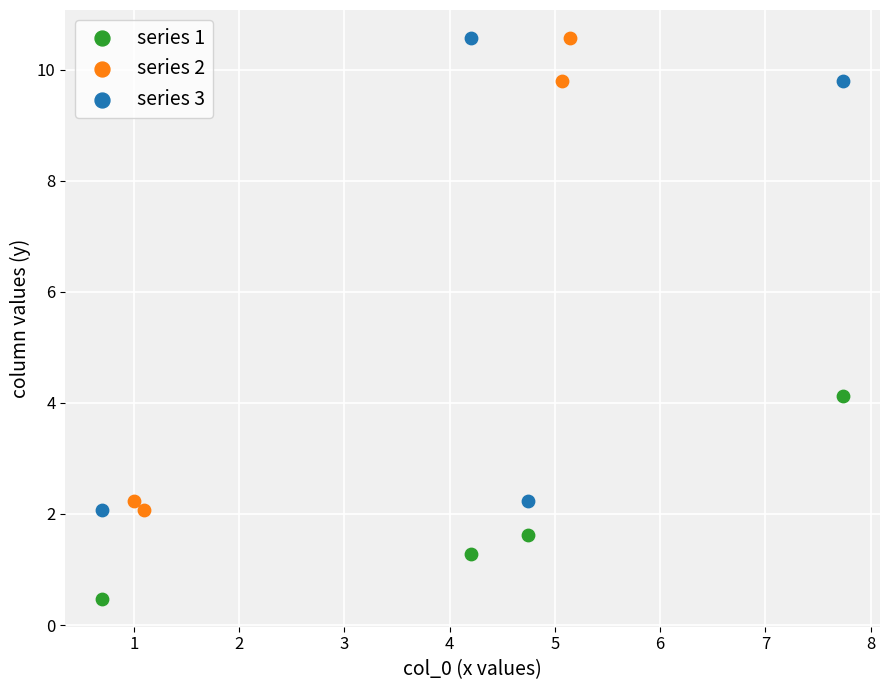

Which series reaches the minimum Y coordinate?

series 1